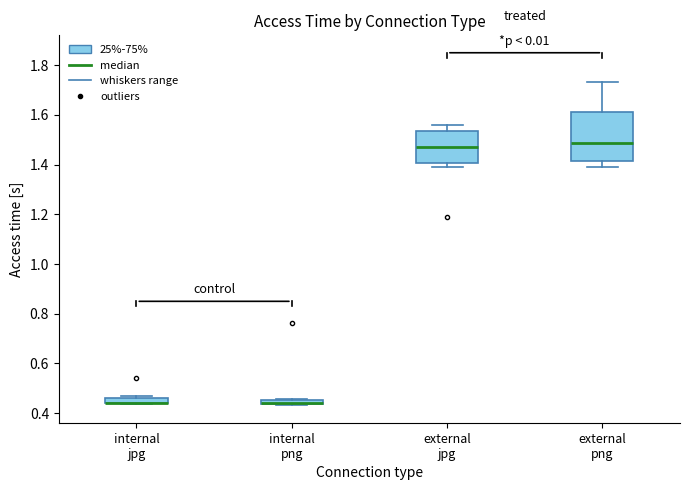

Which box is the tallest, from its lower edge to its upper edge?

external png